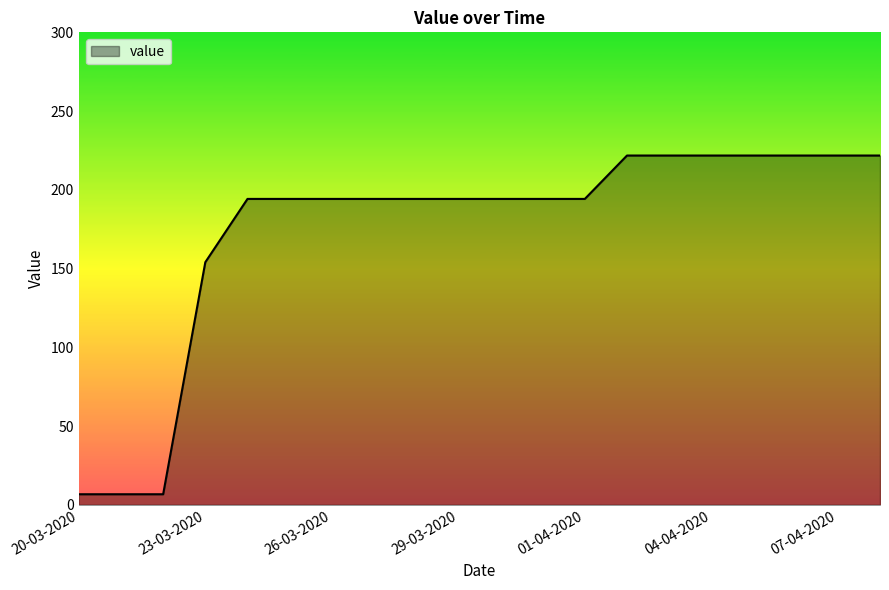

What is the difference between the maximum and minimum values?

215.1